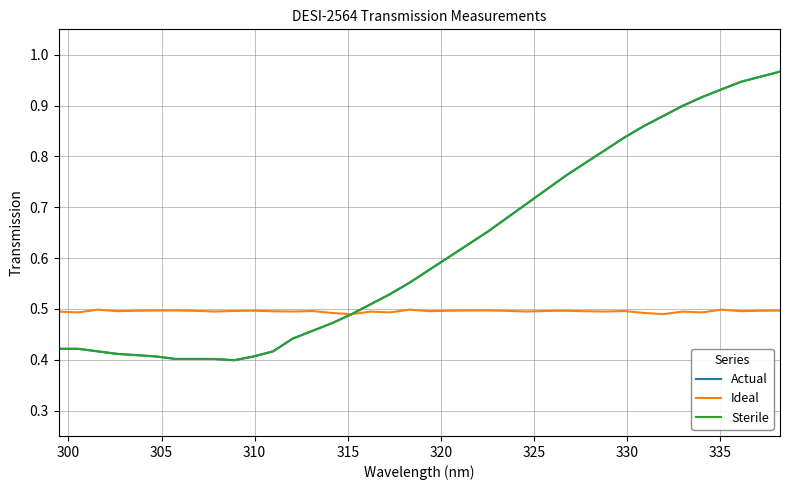

Does the chart have visible grid lines?

Yes